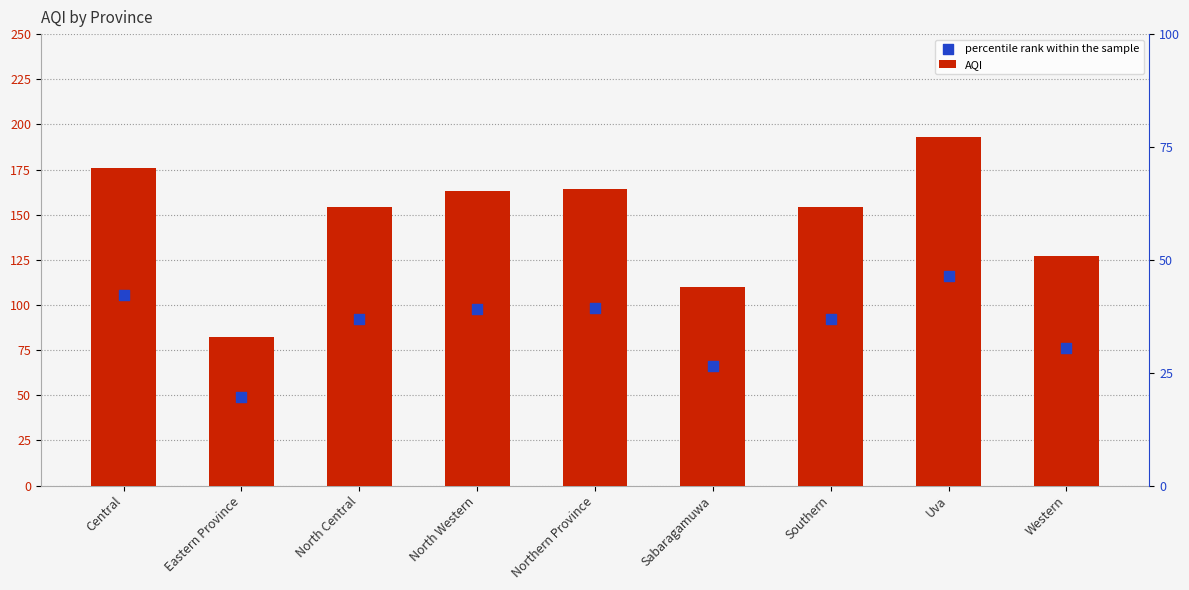

At how many categories does at least one series exceed 178?

1